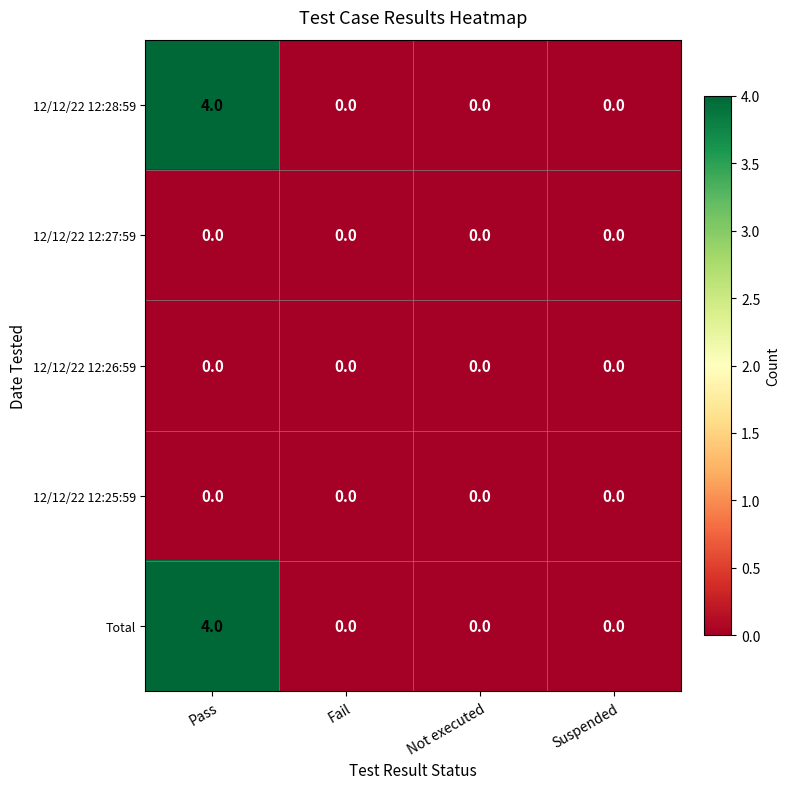

The 12/12/22 12:25:59 series shows 0 at Fail. True or false?

True